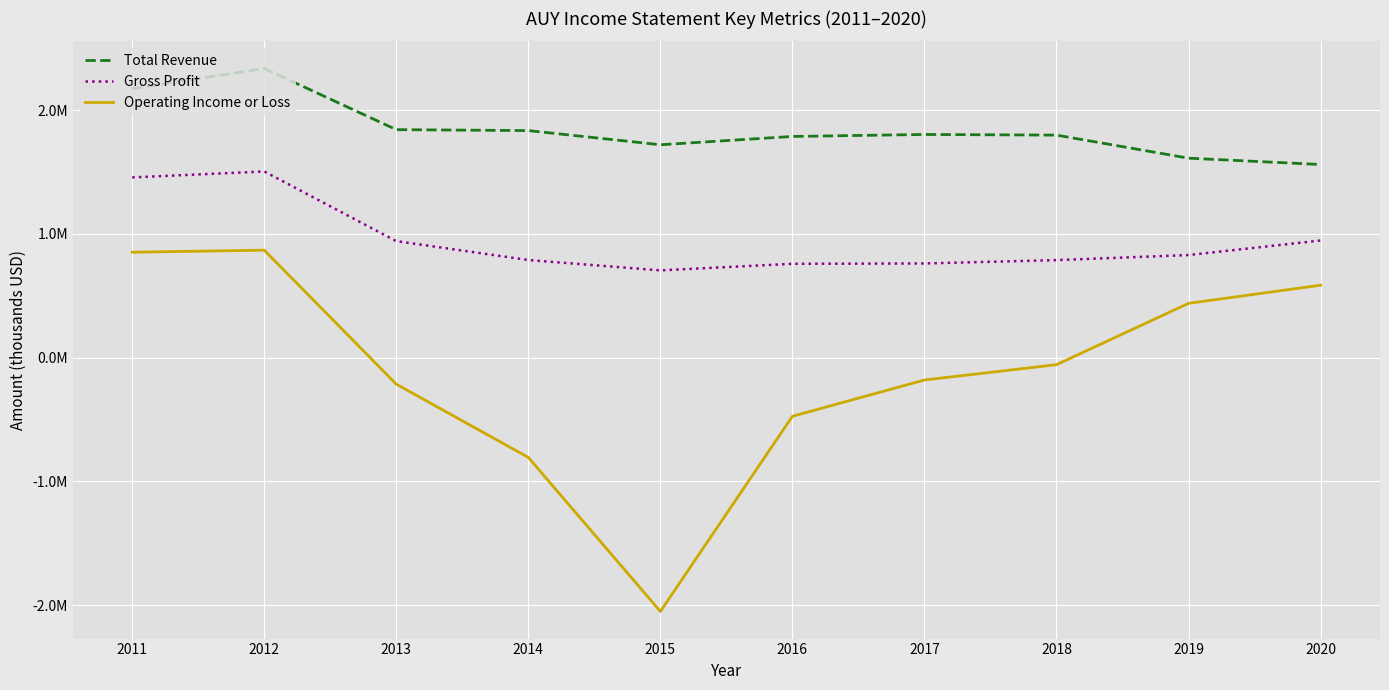

The Gross Profit series shows 761400 at 2017. True or false?

True